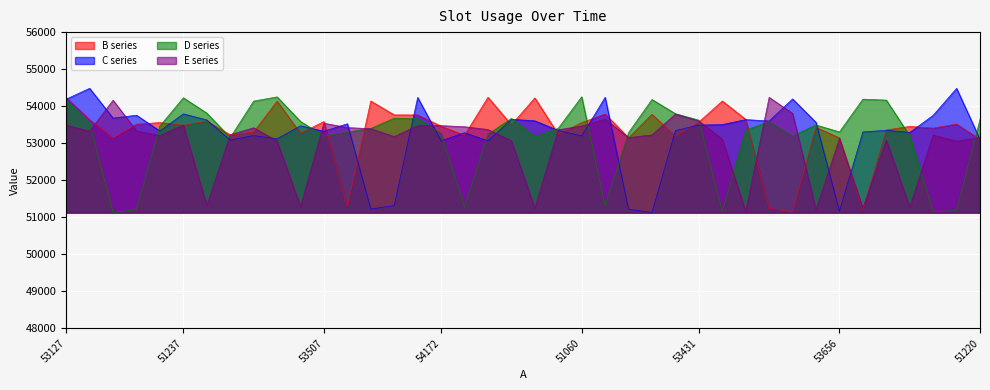

In D, how many points are lower than both neighbors (excluding endpoints)?

10